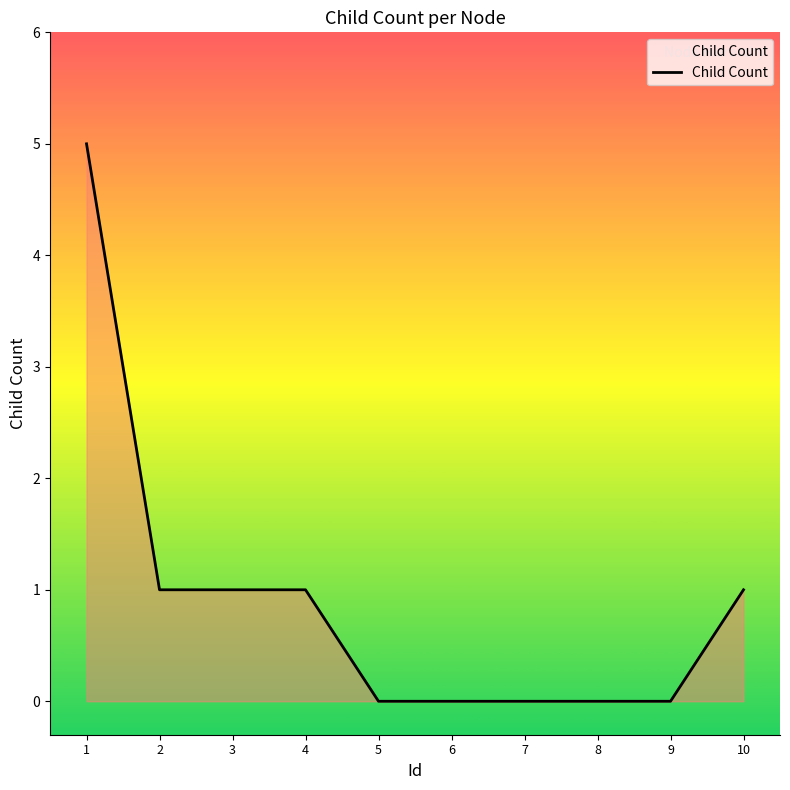

Where does the data first go above 1?

1